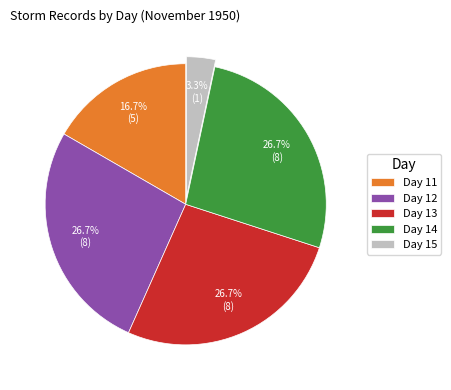

Which category has the smallest portion of the pie?

Day 15